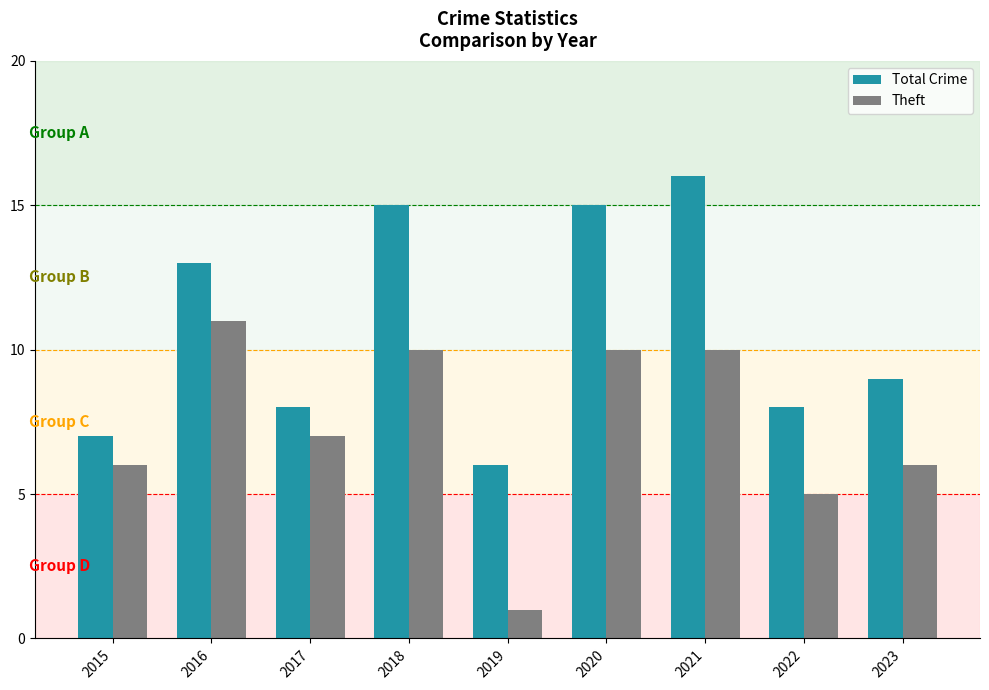

How many bars are there in total?

18